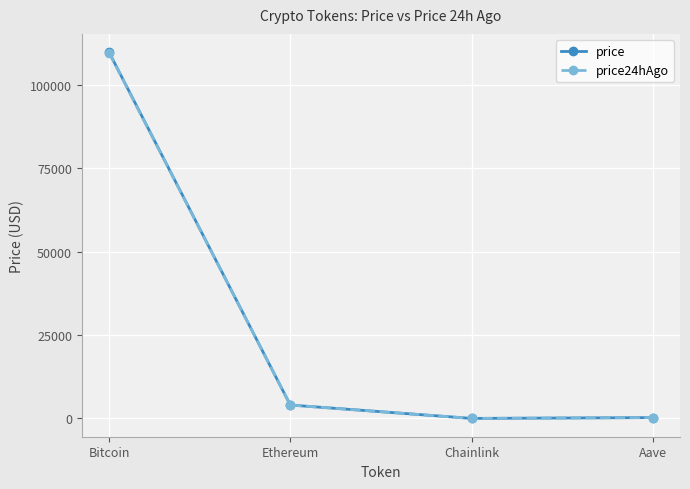

At which category is the sum across all series the highest?

Bitcoin